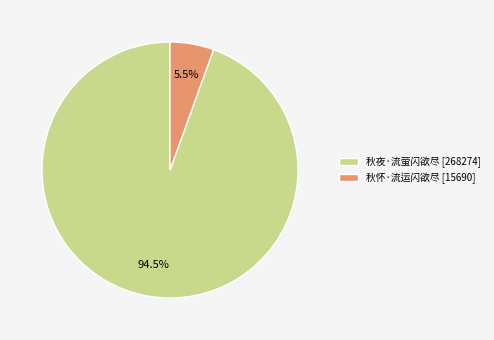

Is 秋怀·流运闪欲尽 the majority of the pie?

No